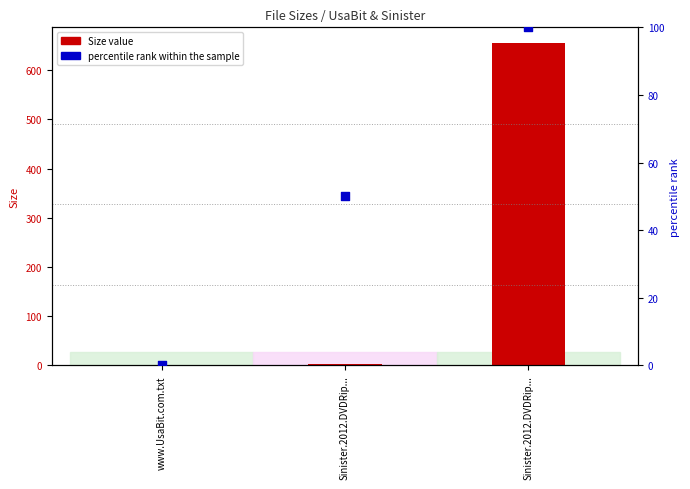

What are all the series names shown in the legend?

Size value, percentile rank within the sample